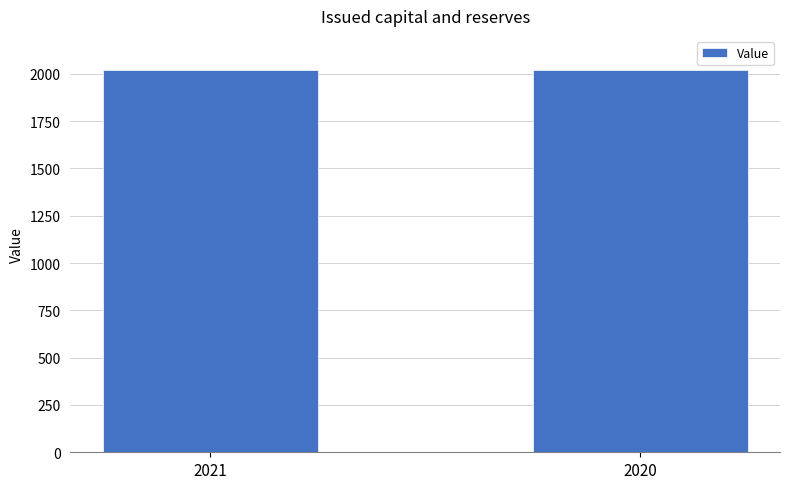

What is the change in value from 2021 to 2020?

-1